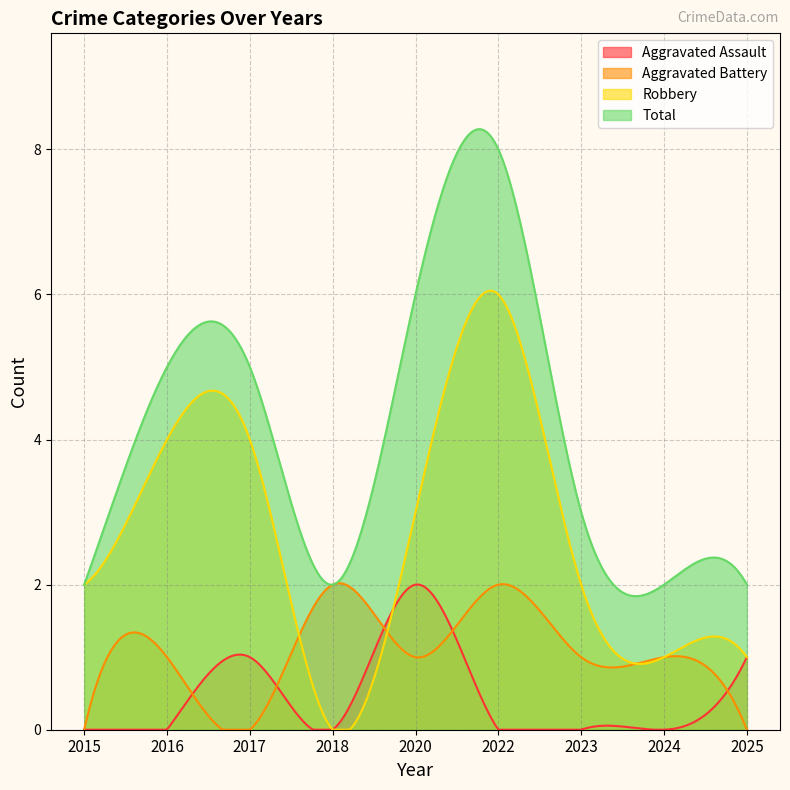

At 2016, list the series in order from smallest to largest.

Aggravated Assault, Aggravated Battery, Robbery, Total